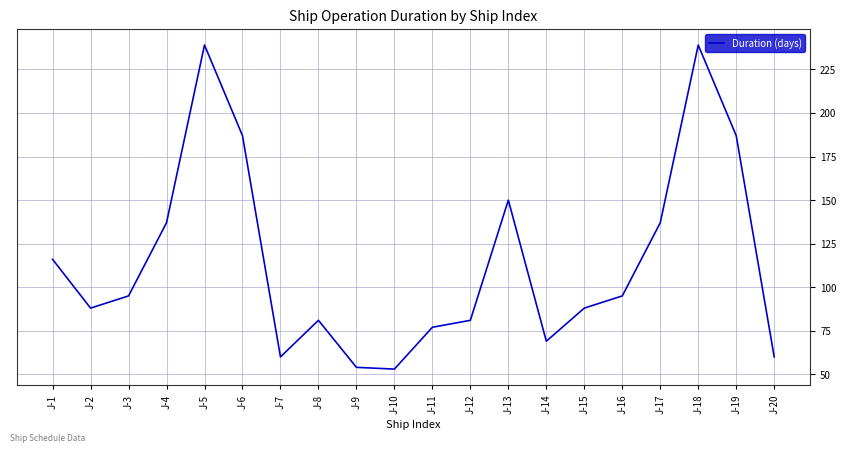

Where is the data nearest to the value 146?

J-13